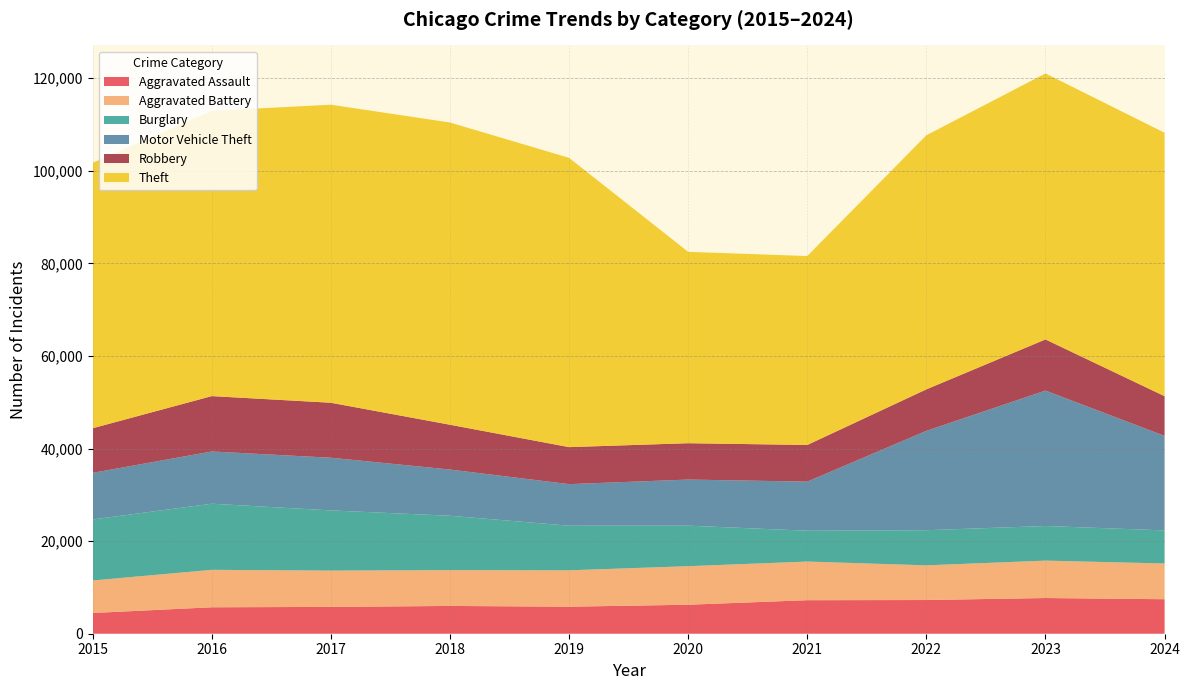

Reading left to right, extract all data points from this chart.

Aggravated Assault: 4480	5713	5793	6002	5841	6265	7242	7280	7712	7455
Aggravated Battery: 7019	8086	7845	7735	7858	8321	8347	7491	8078	7719
Burglary: 13184	14289	13001	11747	9638	8758	6662	7592	7482	7147
Motor Vehicle Theft: 10068	11285	11380	9985	8978	9959	10605	21465	29252	20421
Robbery: 9638	11960	11880	9681	7995	7855	7920	8963	11053	8576
Theft: 57351	61623	64386	65290	62496	41343	40818	54888	57463	56906